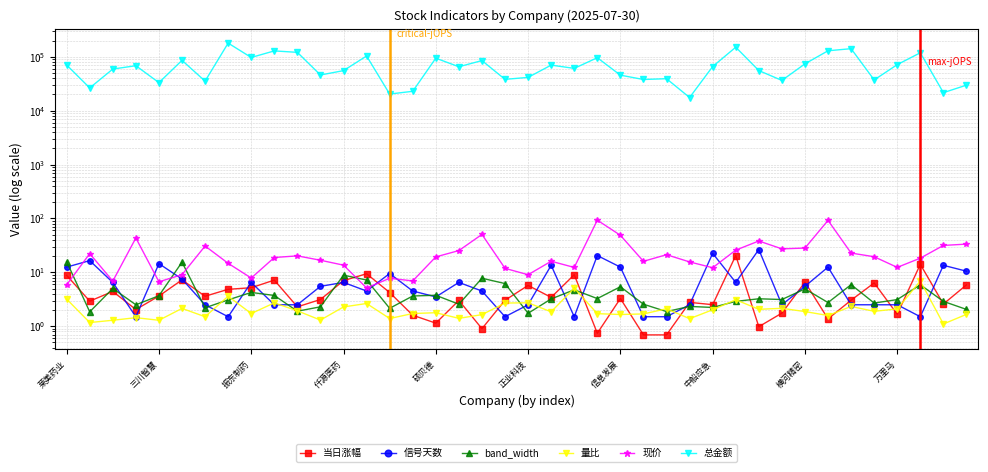

What is the difference between the highest and lowest values at 仟源医药?

68306.2